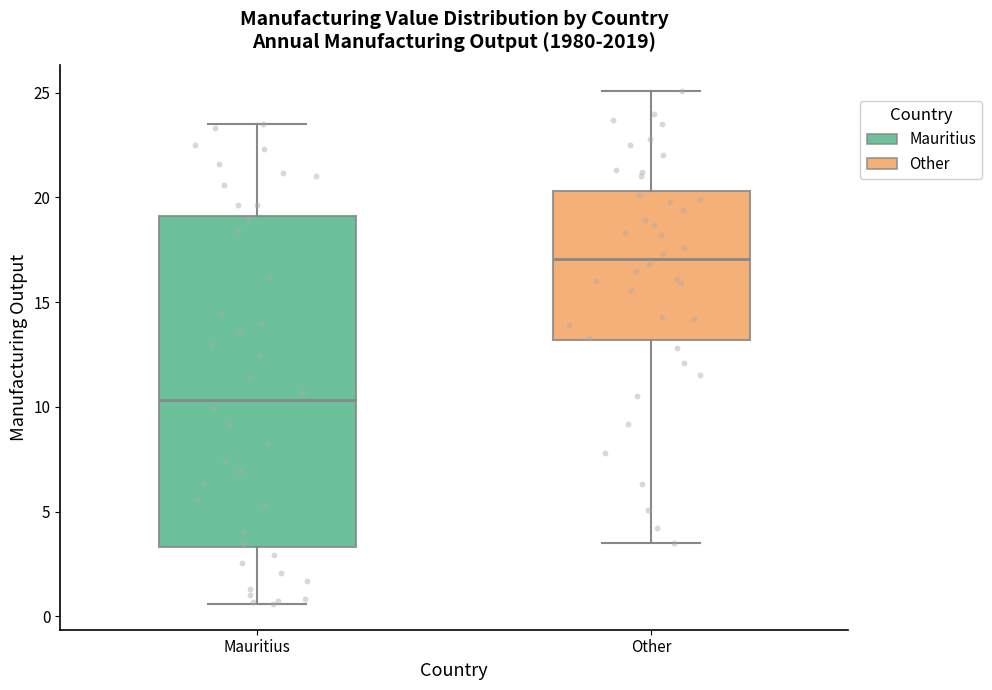

Reading left to right, transcribe this box plot: for each box, give where its median line is, the range the box spans, and where its two whiskers end, as read against the y-axis. The values are not printed on the chart, so give them approximately, as read against the axis.

Mauritius: median 10.5, box 3.5 to 19.0, whiskers 0.5 to 23.5
Other: median 17.0, box 13.0 to 20.5, whiskers 3.5 to 25.0